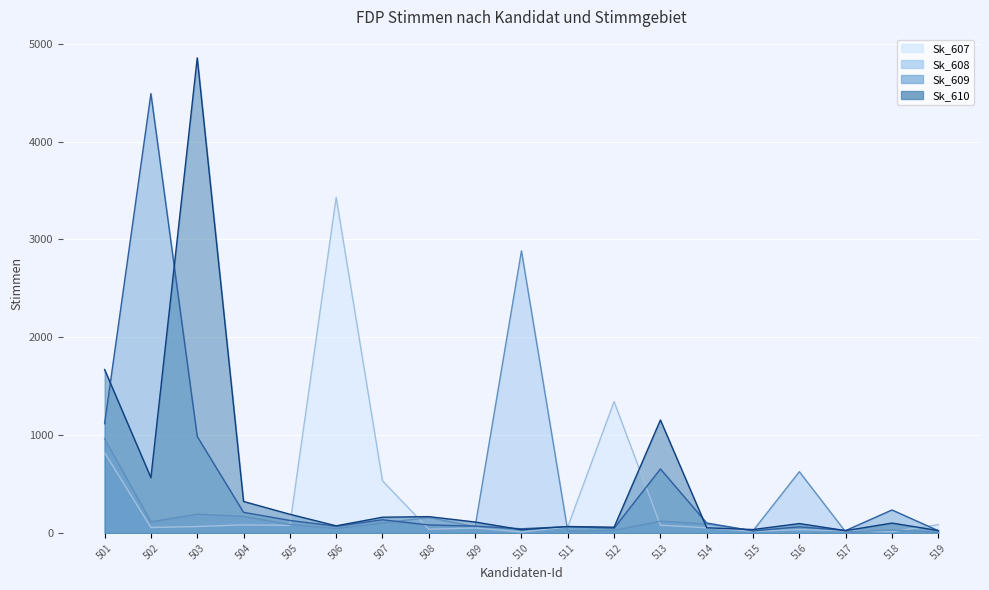

How many intersections are there between Sk_608 and Sk_607?

7